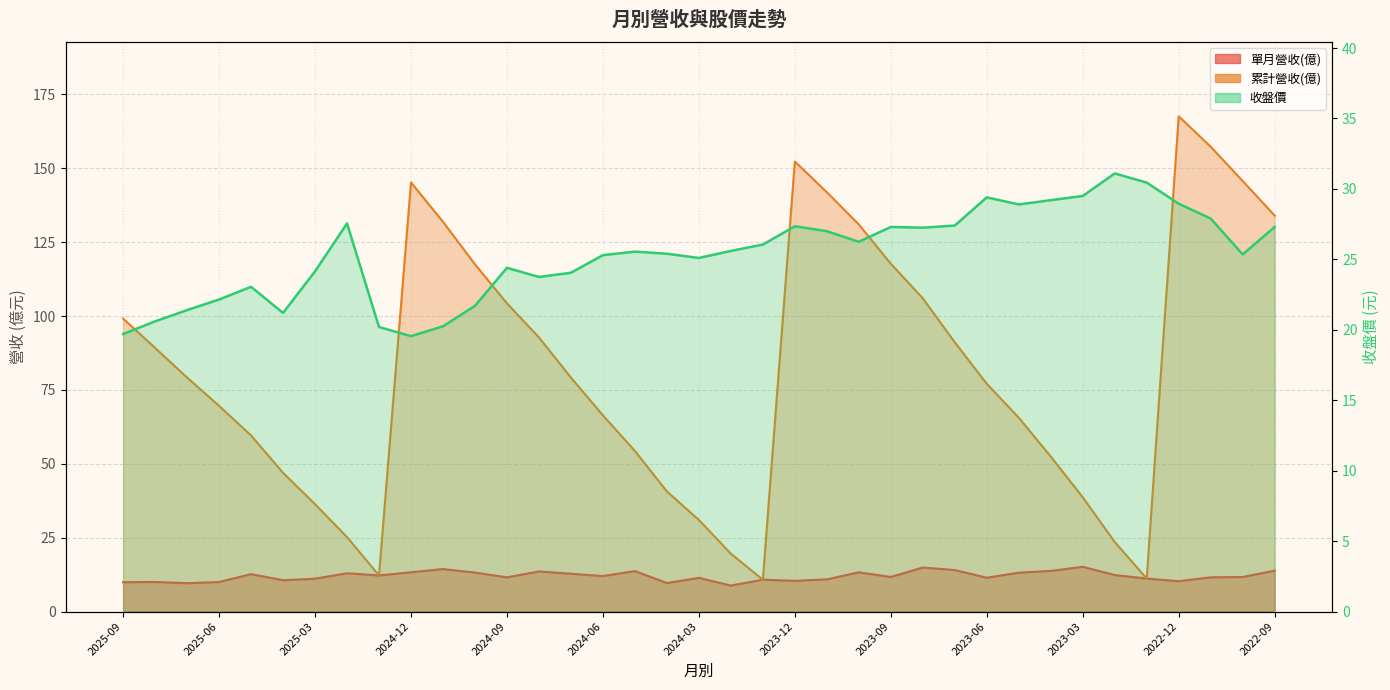

What position from the right is 2024-01?

17